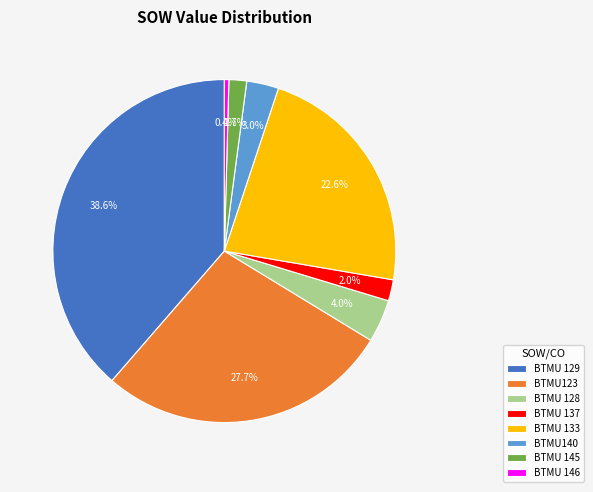

To the nearest percent, what is the combined percentage of BTMU123 and BTMU 129?

66%